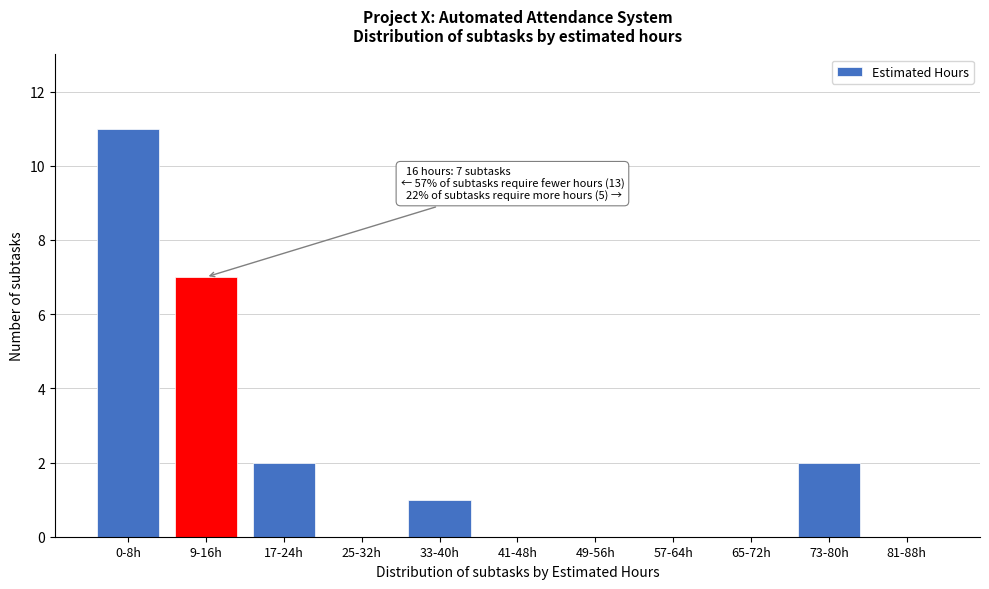

Reading left to right, extract all data points from this chart.

0-8h=11	9-16h=7	17-24h=2	25-32h=0	33-40h=1	41-48h=0	49-56h=0	57-64h=0	65-72h=0	73-80h=2	81-88h=0